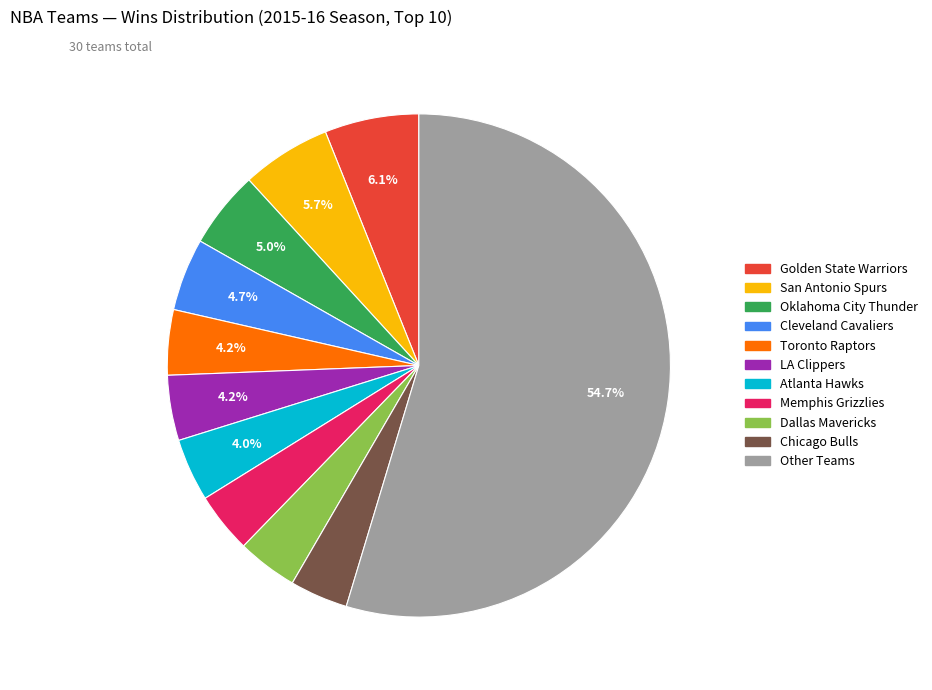

Does any single category account for the majority?

Yes